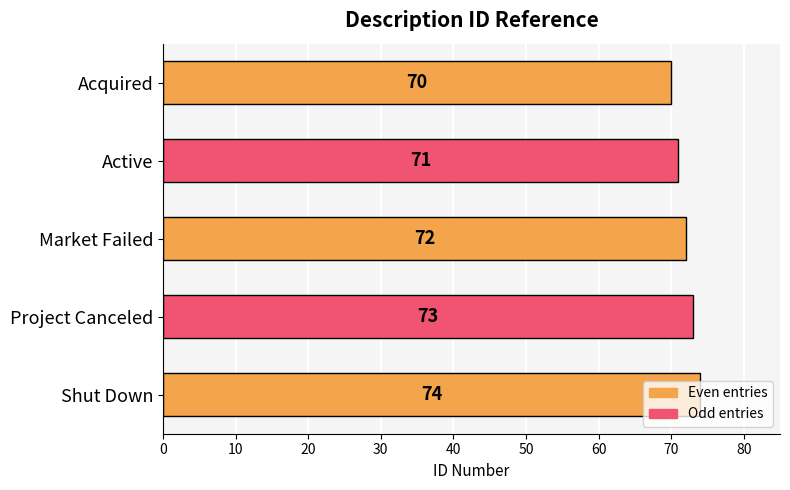

What is the minimum value shown in the chart?

70